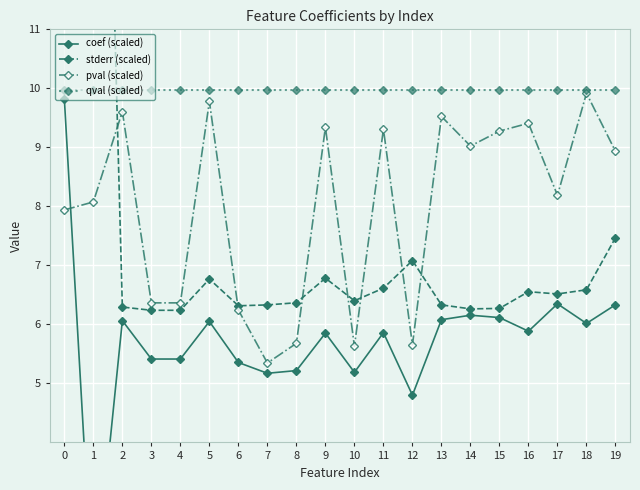

What are all the series names shown in the legend?

coef (scaled), stderr (scaled), pval (scaled), qval (scaled)